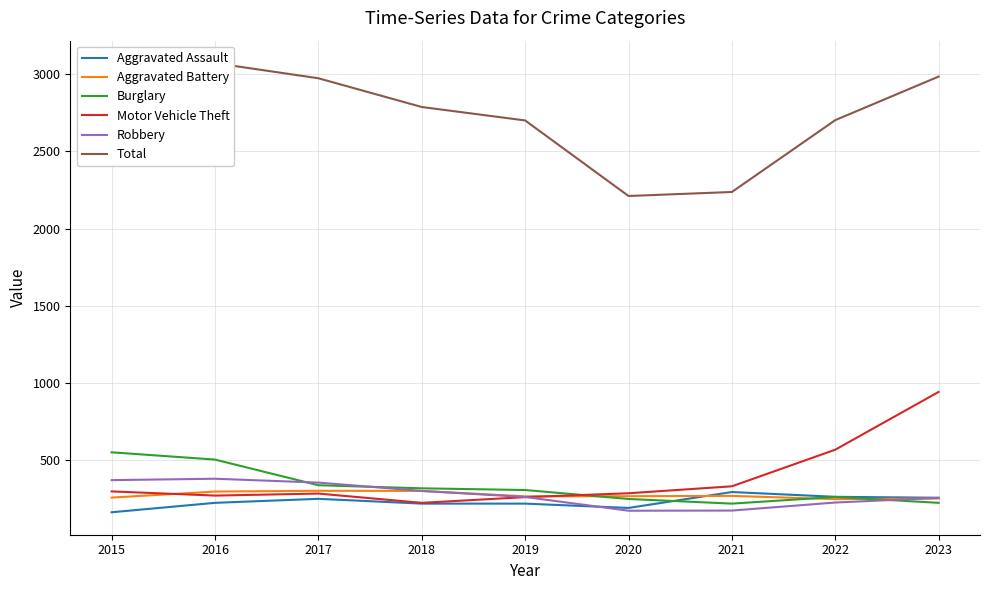

What is the value of the Total point at the 3rd from the left?

2973